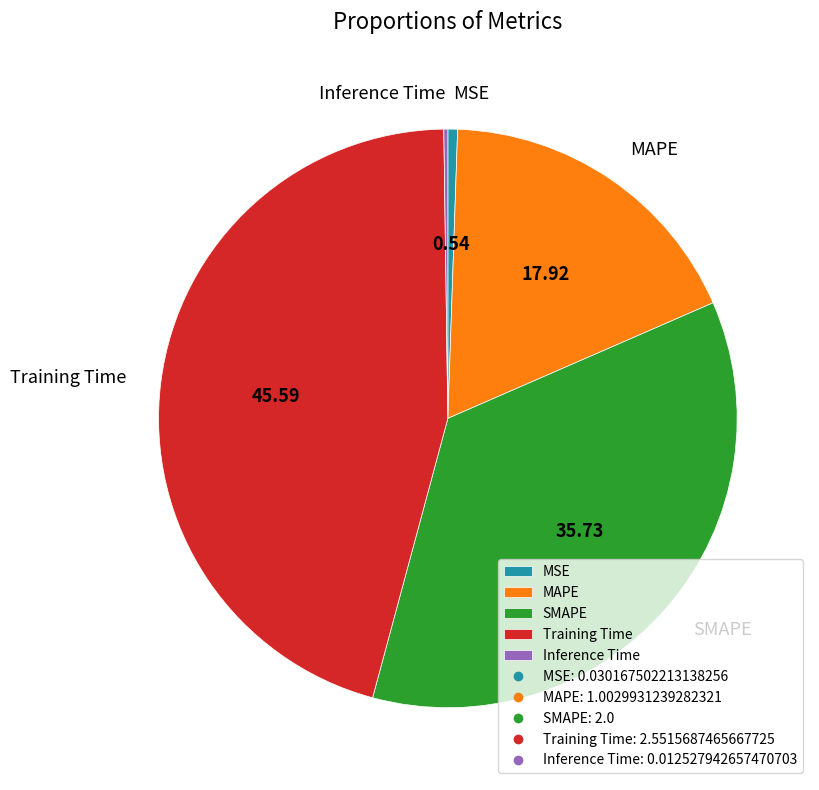

Between MSE and MAPE, which is larger?

MAPE